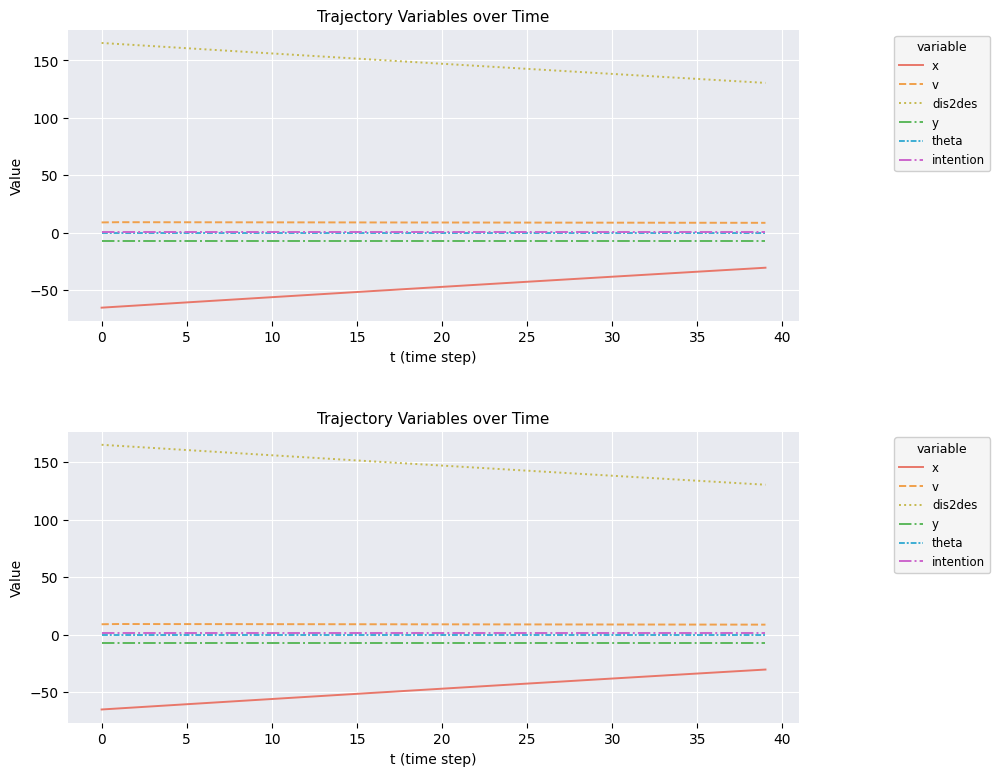

How many lines are shown in the chart?

6